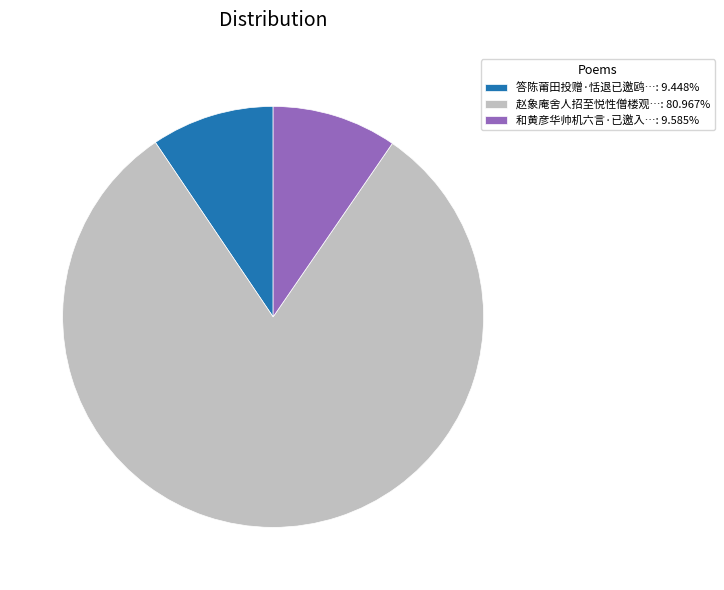

How many slices are in this pie chart?

3